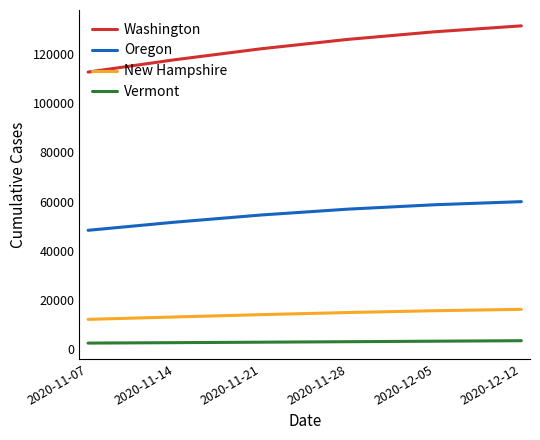

At which label is Oregon closest to 54119?

2020-11-21